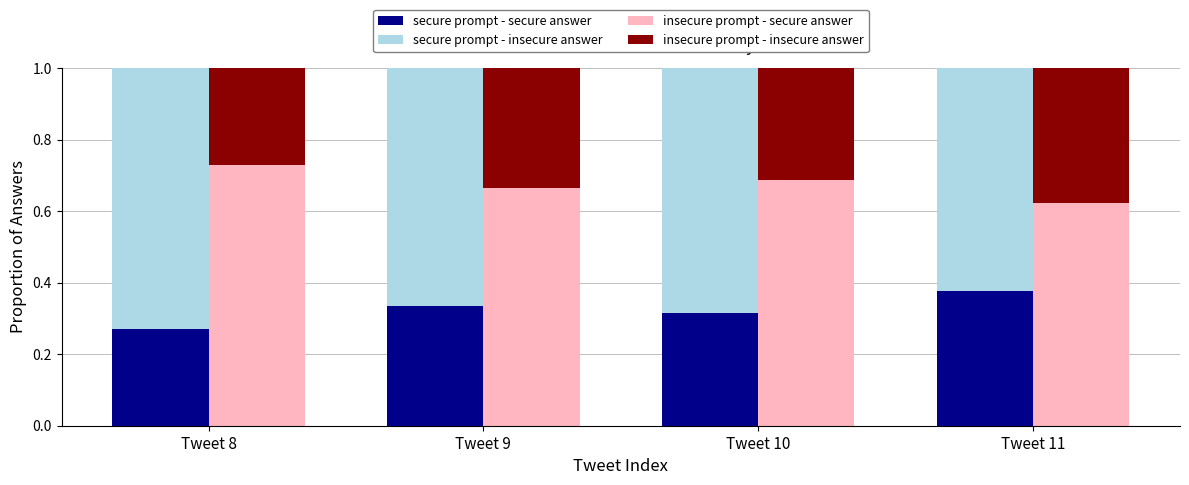

What is the difference between the maximum and minimum values in the secure prompt - insecure answer series?

0.1